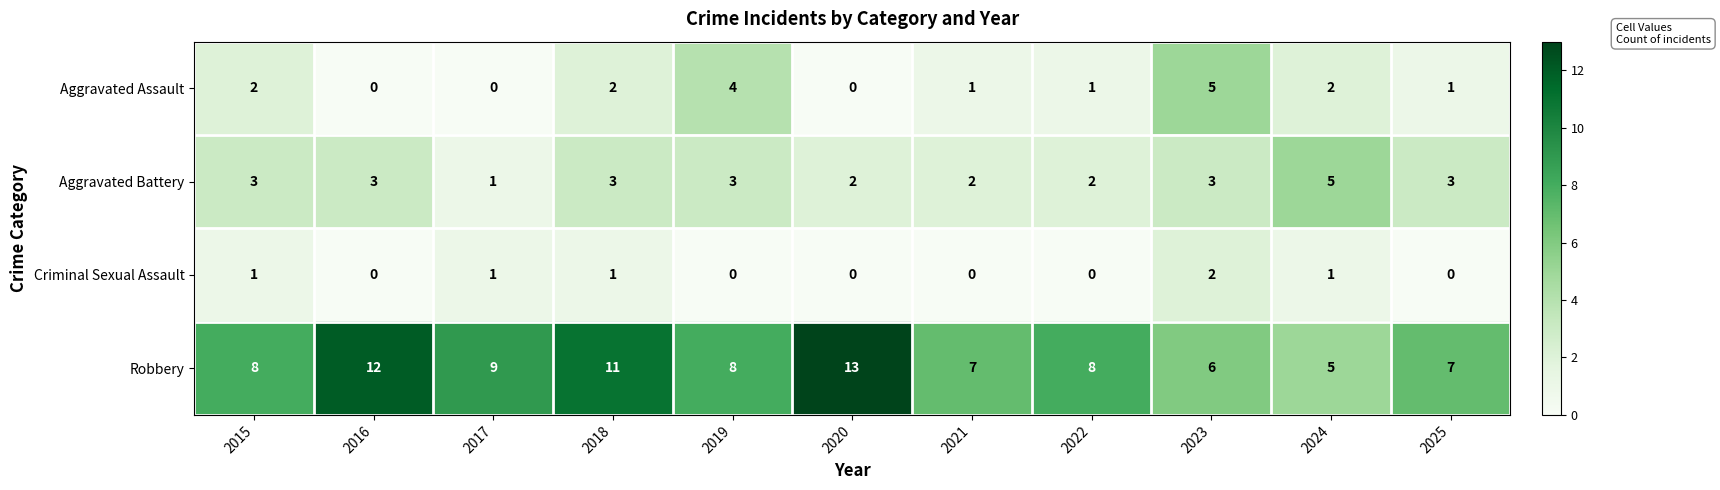

What value does the Robbery series have at 2015?

8